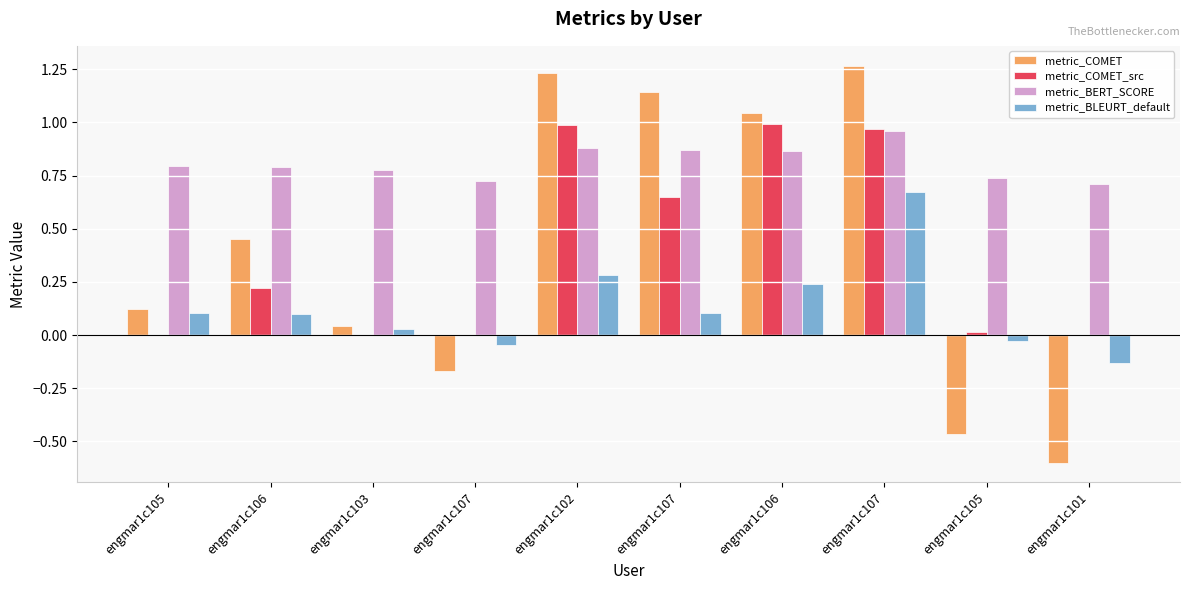

How many distinct data groups are displayed?

4